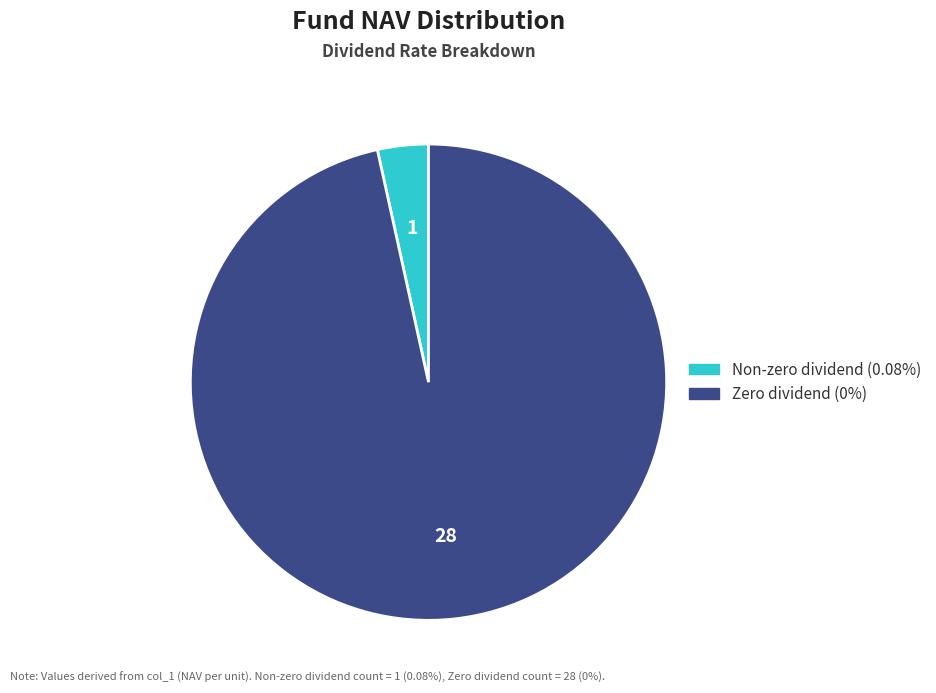

Is there any slice that represents more than half of the pie?

Yes